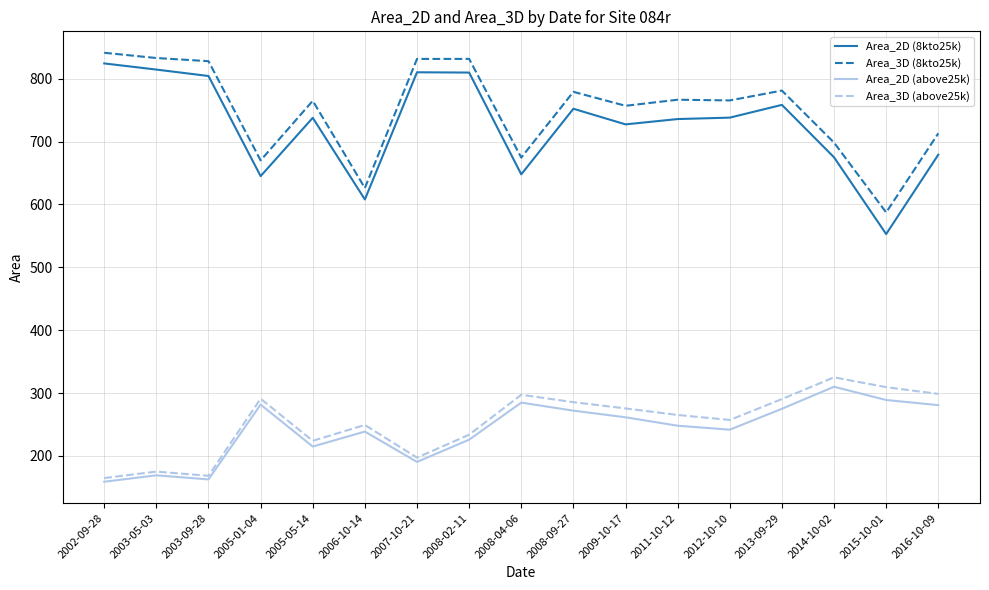

Which series has the widest spread of values?

Area_2D (8kto25k)